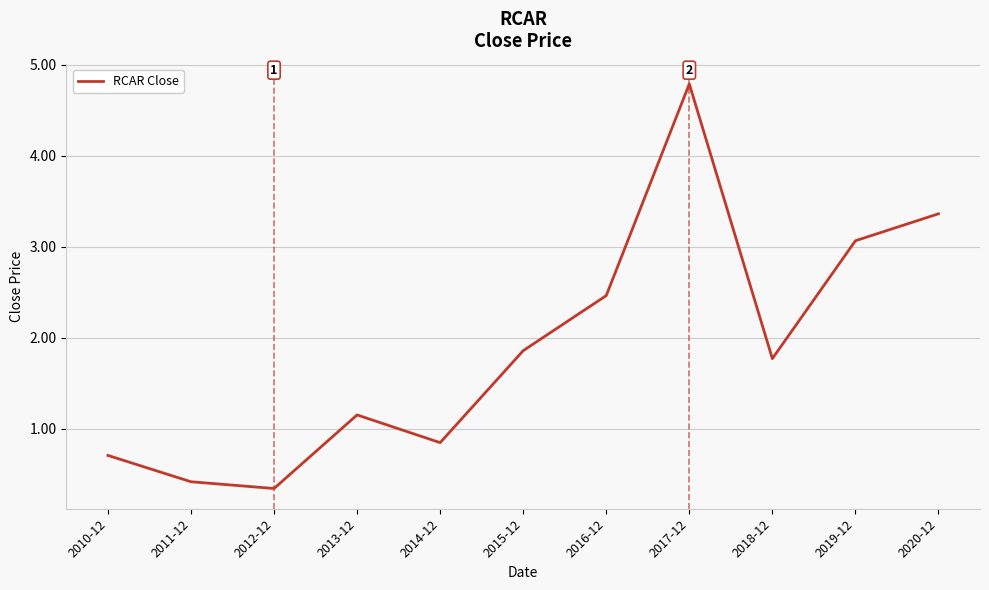

Which has a higher value, 2010-12 or 2019-12?

2019-12